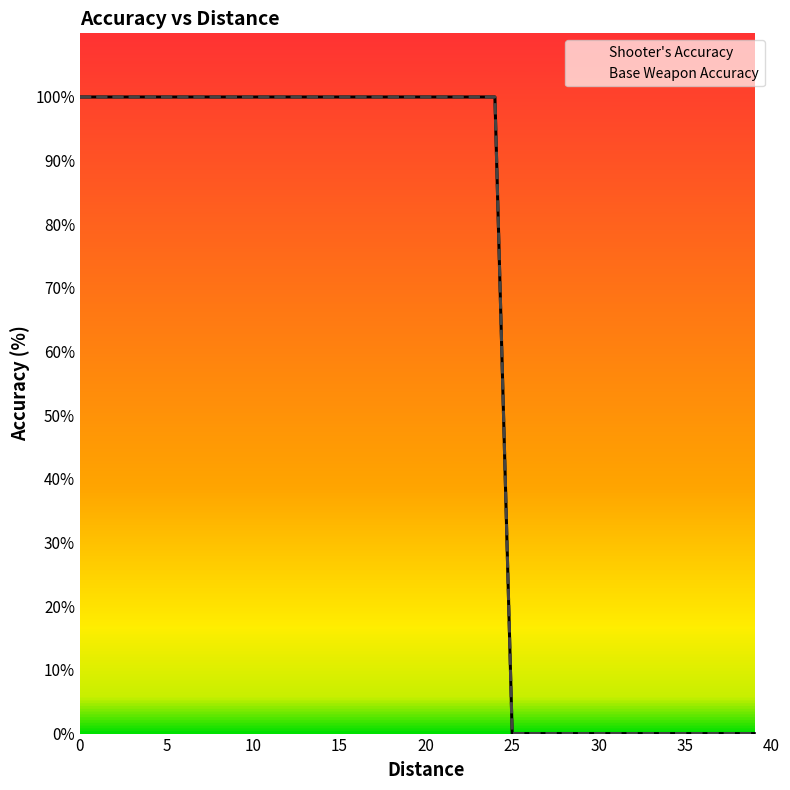

Does the chart display data point markers on the line(s)?

No